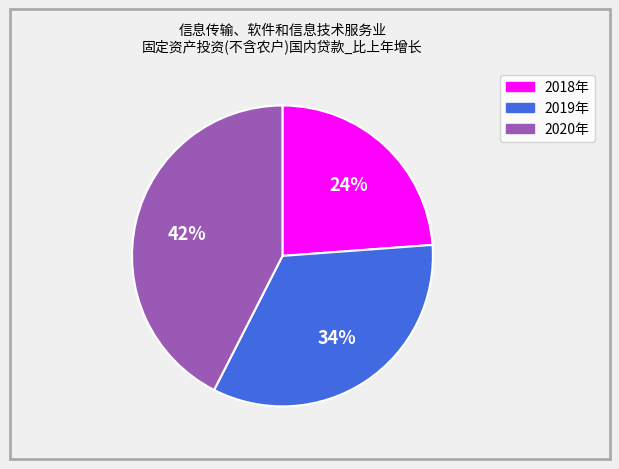

To the nearest percent, what is the average slice percentage?

33%